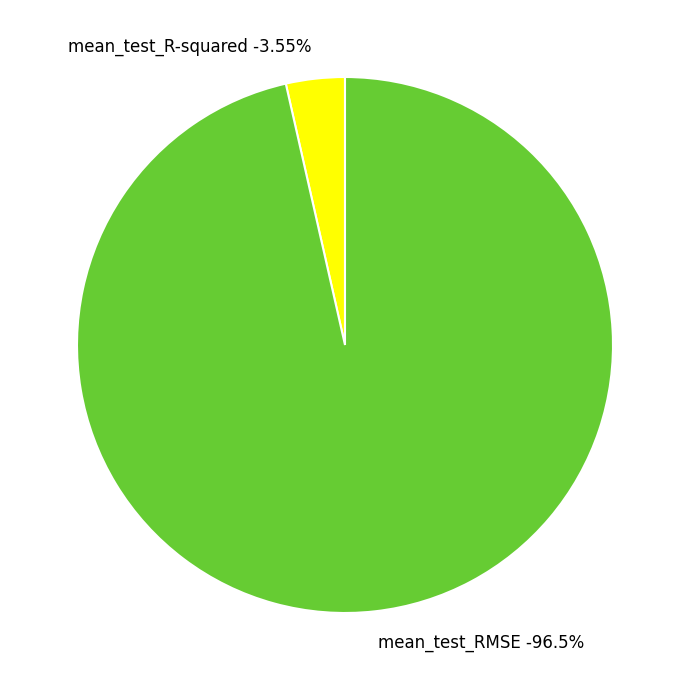

Combined, what portion of the pie is mean_test_RMSE and mean_test_R-squared?

100.0%